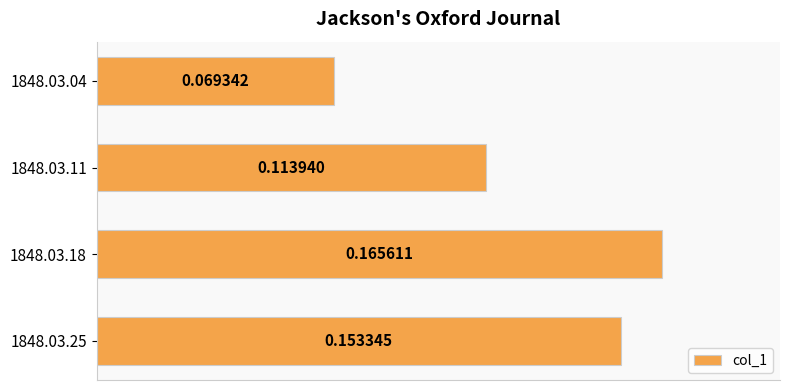

What is the sum of the values at 1848.03.11 and 1848.03.25?

0.3